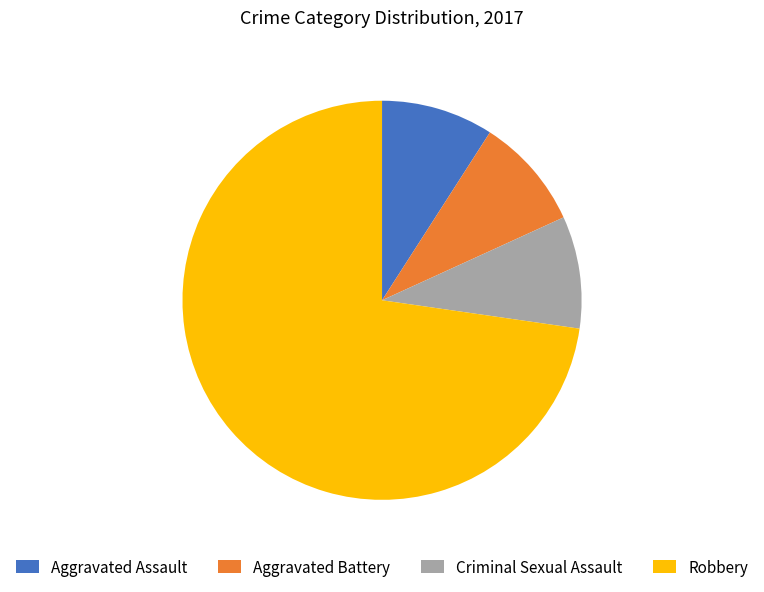

Which category has the biggest portion of the pie?

Robbery